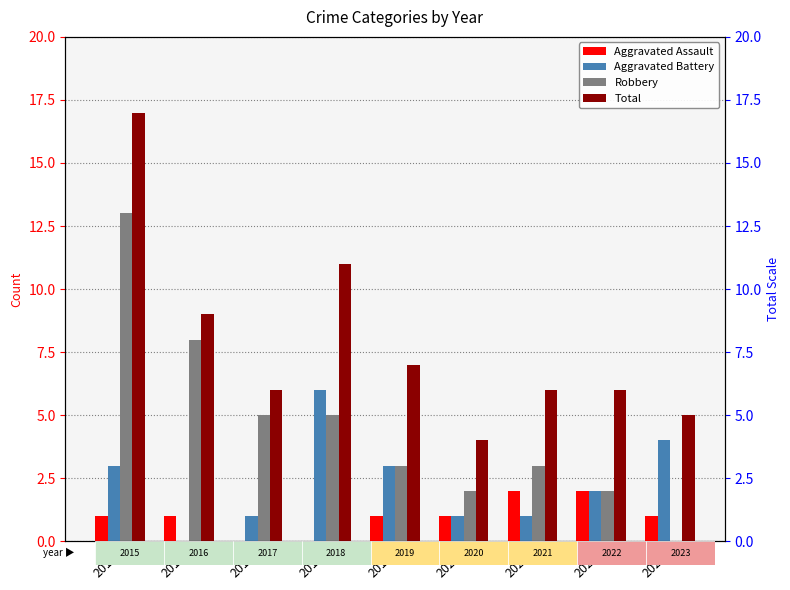

What is the average value of the Total series?

8